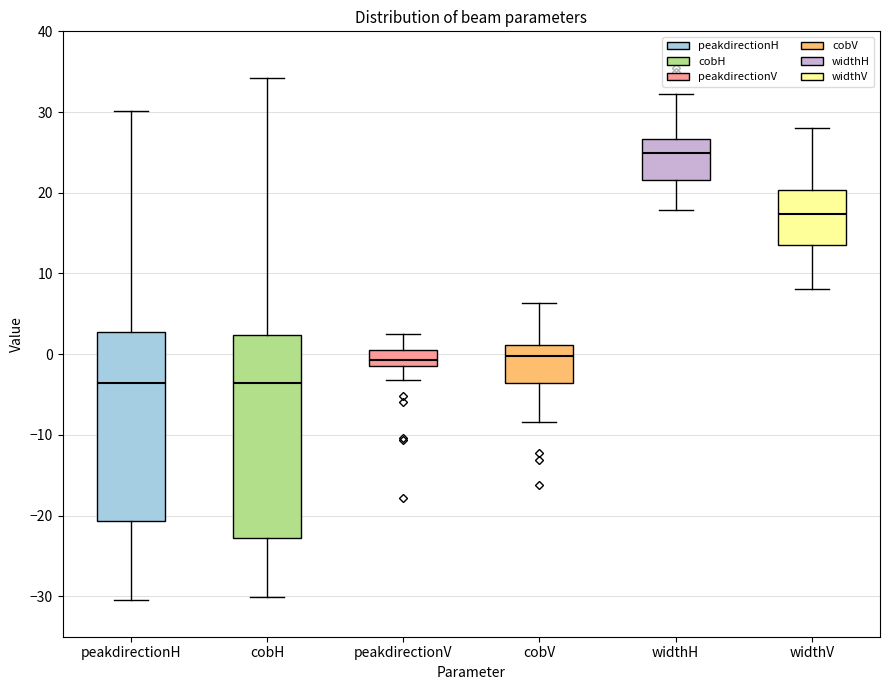

Reading left to right, read every box against the y-axis: the position of its median line, the range the box covers, and the ends of its whiskers. The values are not printed on the chart, so give them approximately, as read against the axis.

peakdirectionH: median -4, box -21 to 3, whiskers -30 to 30
cobH: median -4, box -23 to 2, whiskers -30 to 34
peakdirectionV: median -1 (inside the box), box -1 to 1, whiskers -3 to 2
cobV: median 0, box -4 to 1, whiskers -8 to 6
widthH: median 25, box 22 to 27, whiskers 18 to 32
widthV: median 17, box 14 to 20, whiskers 8 to 28